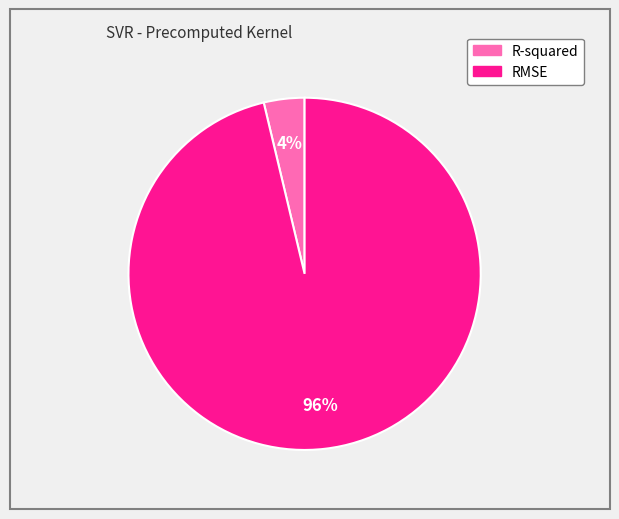

Is there any slice that represents more than half of the pie?

Yes